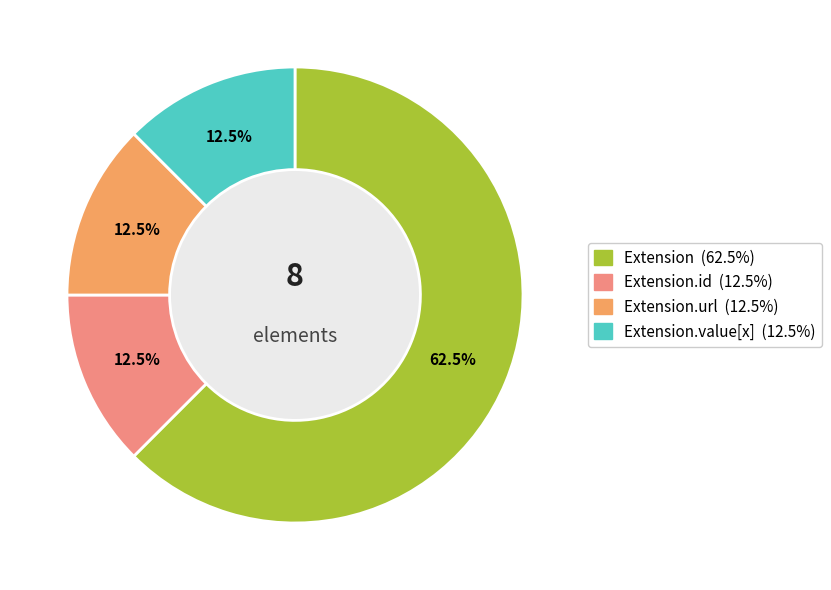

Does any single category account for the majority?

Yes